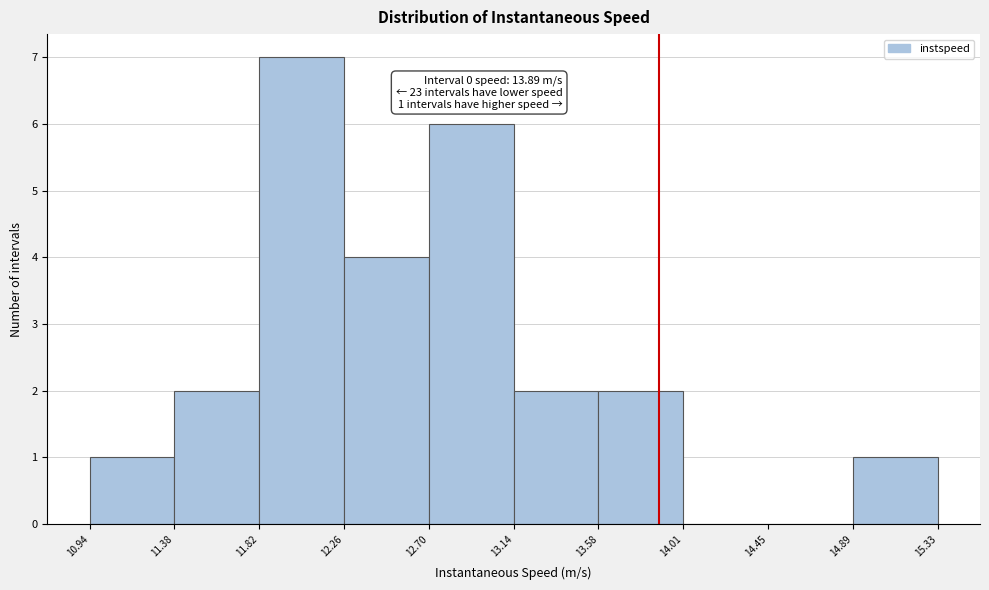

Which range on the x-axis has the tallest bar?

11.82 to 12.26